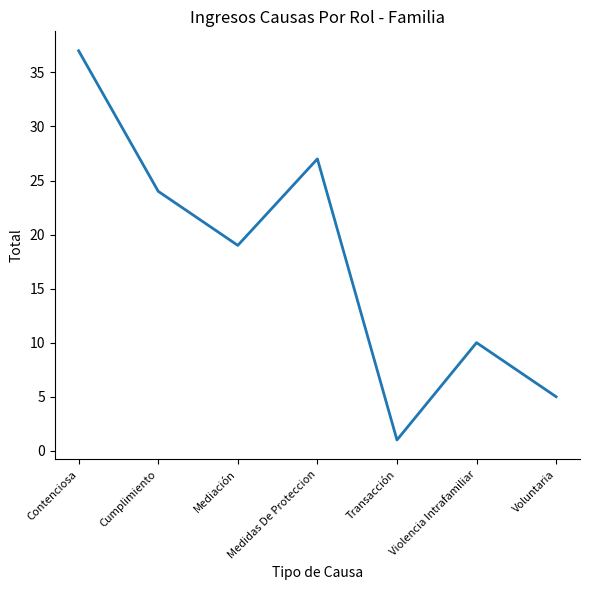

How many categories are shown in the chart?

7